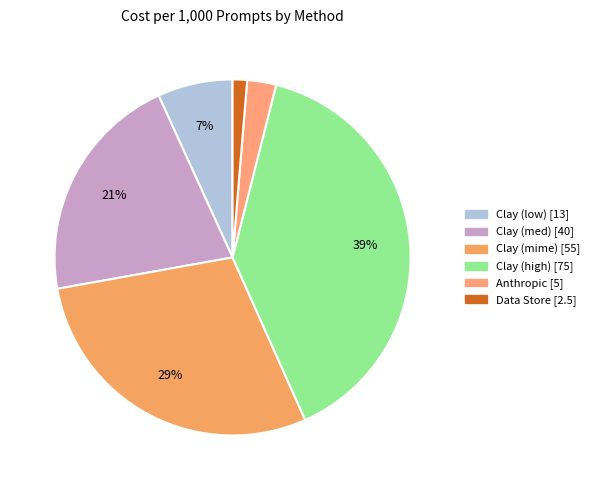

Rank the categories by value from highest to lowest.

Clay (high), Clay (mime), Clay (med), Clay (low), Anthropic, Data Store